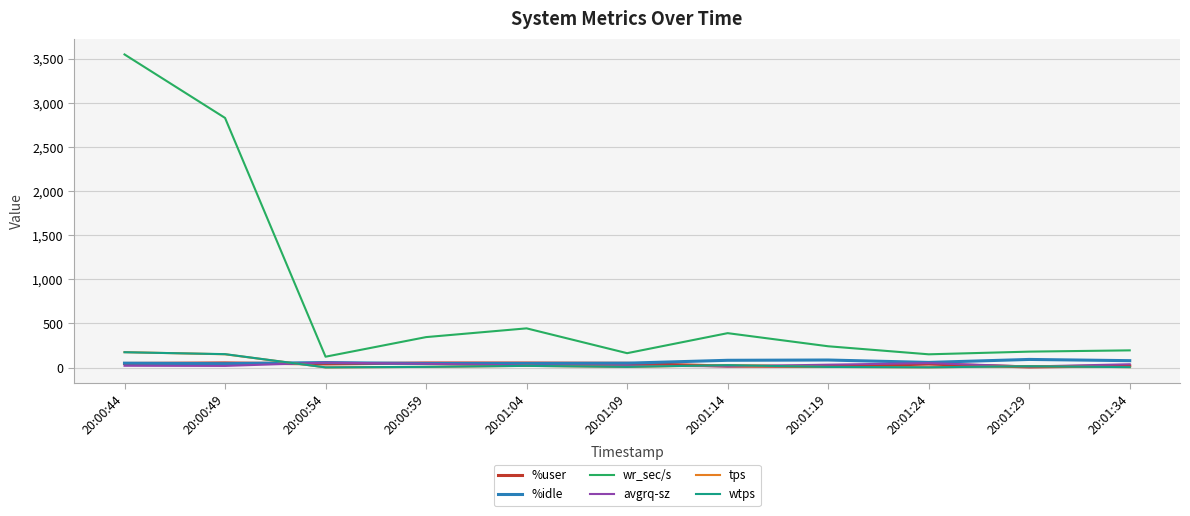

True or false: wr_sec/s and %idle intersect in this chart.

False